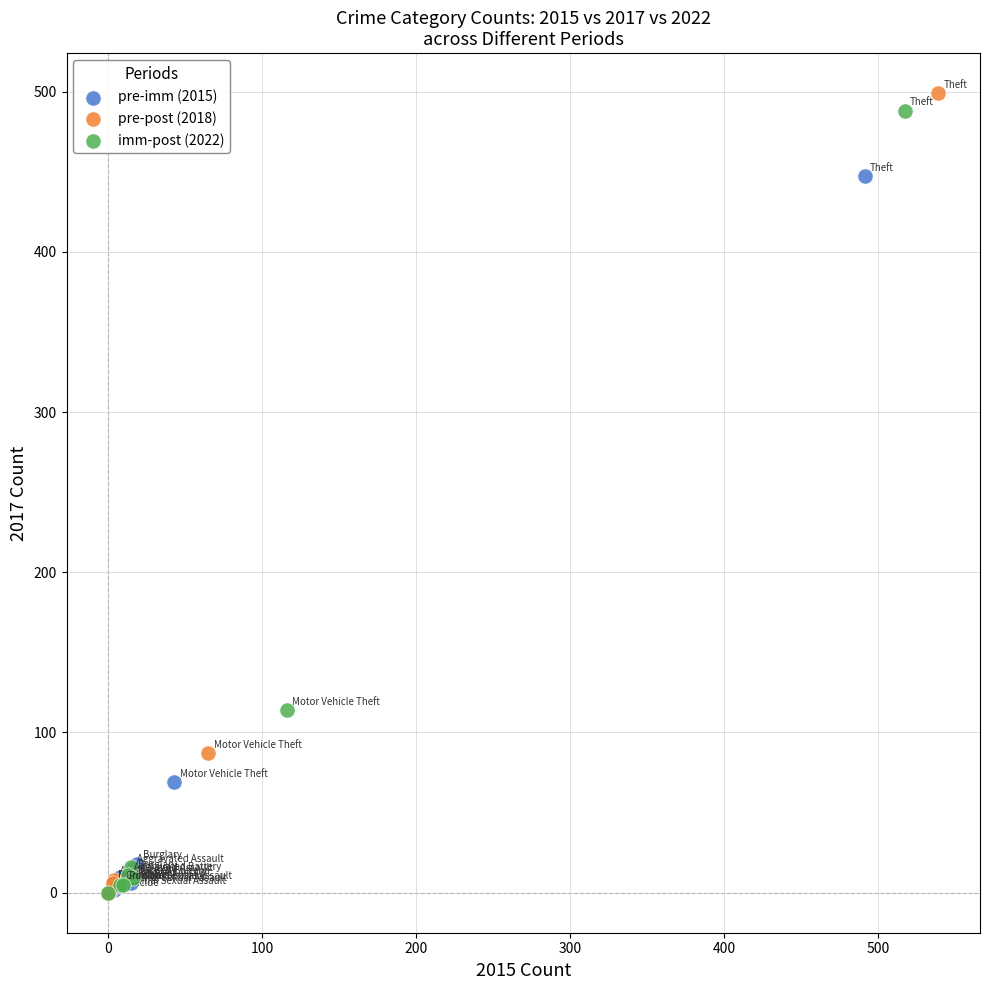

Which series has the widest spread of Y values?

pre-post (2018)